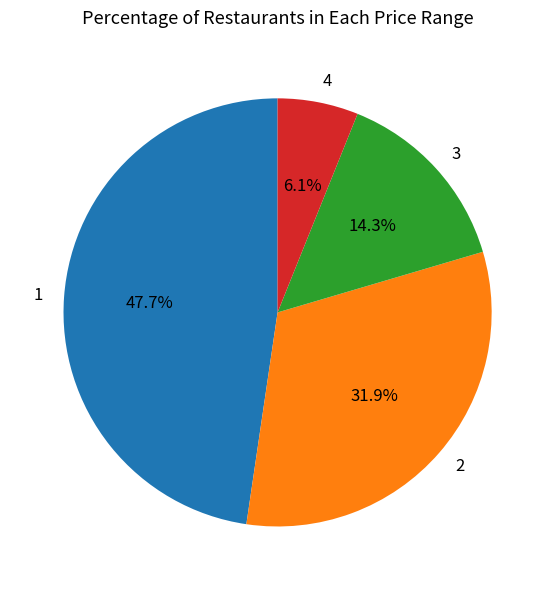

Is the sum of 3 and 1 greater than half?

Yes